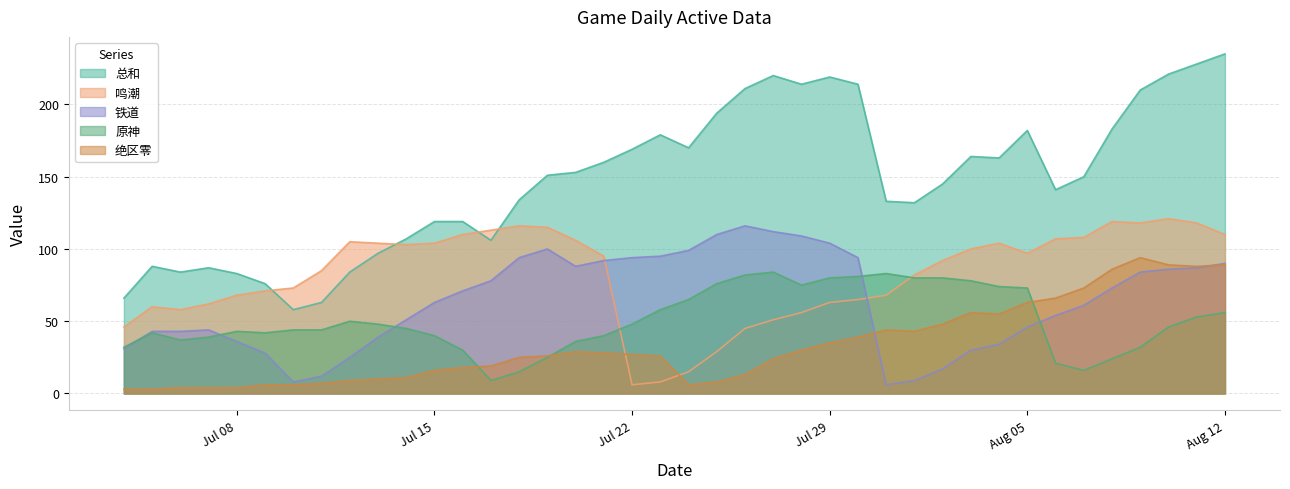

How many data points in 原神 are above 46?

19